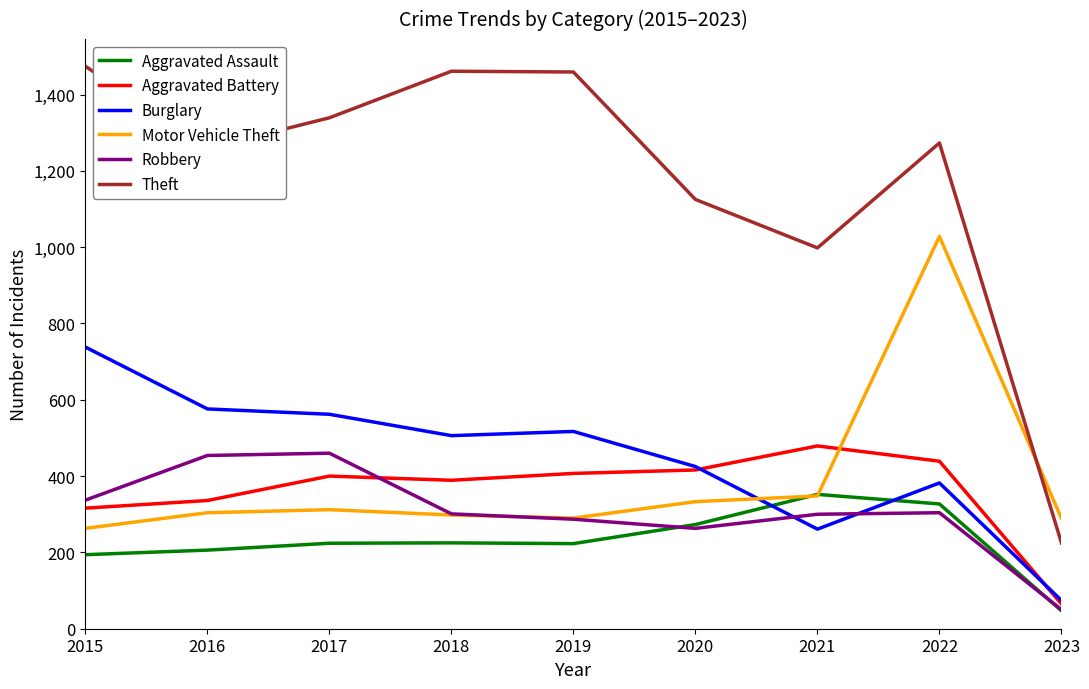

What are all the series names shown in the legend?

Aggravated Assault, Aggravated Battery, Burglary, Motor Vehicle Theft, Robbery, Theft